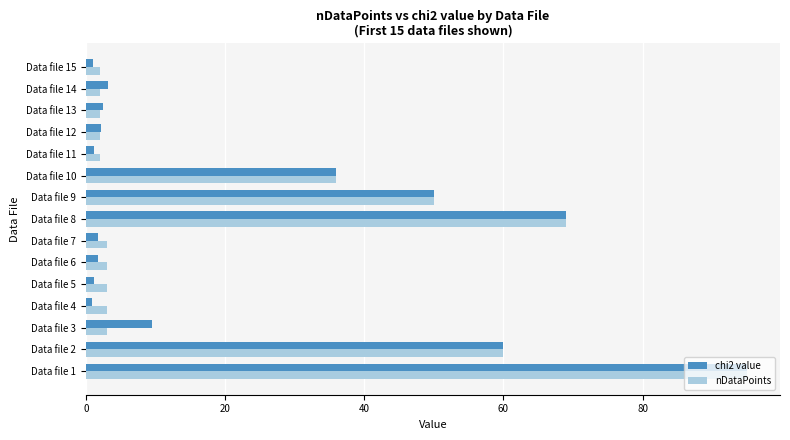

True or false: nDataPoints has a value of 3.0 at Data file 4.

True